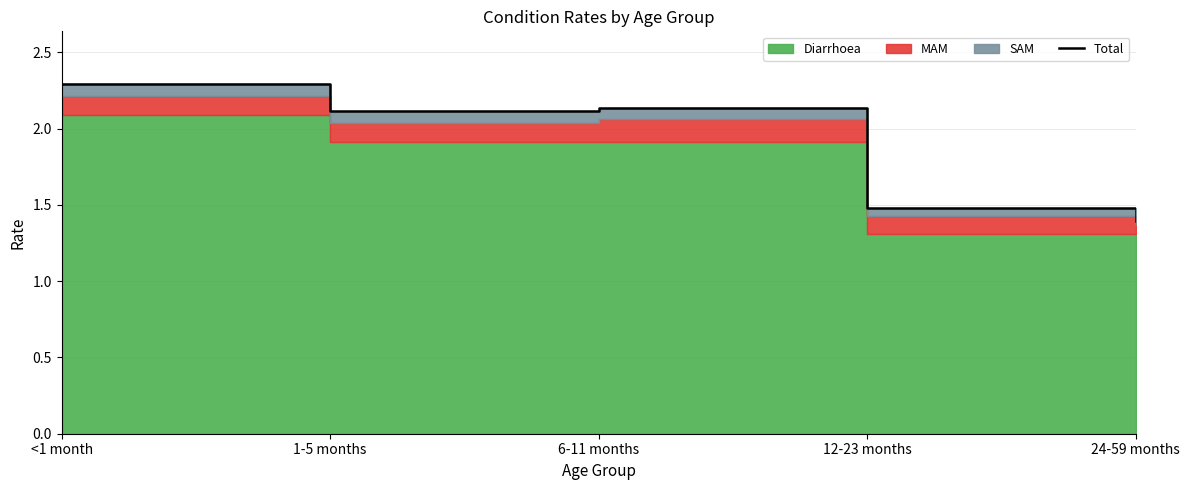

Rank the categories by value from highest to lowest.

<1 month, 6-11 months, 1-5 months, 12-23 months, 24-59 months